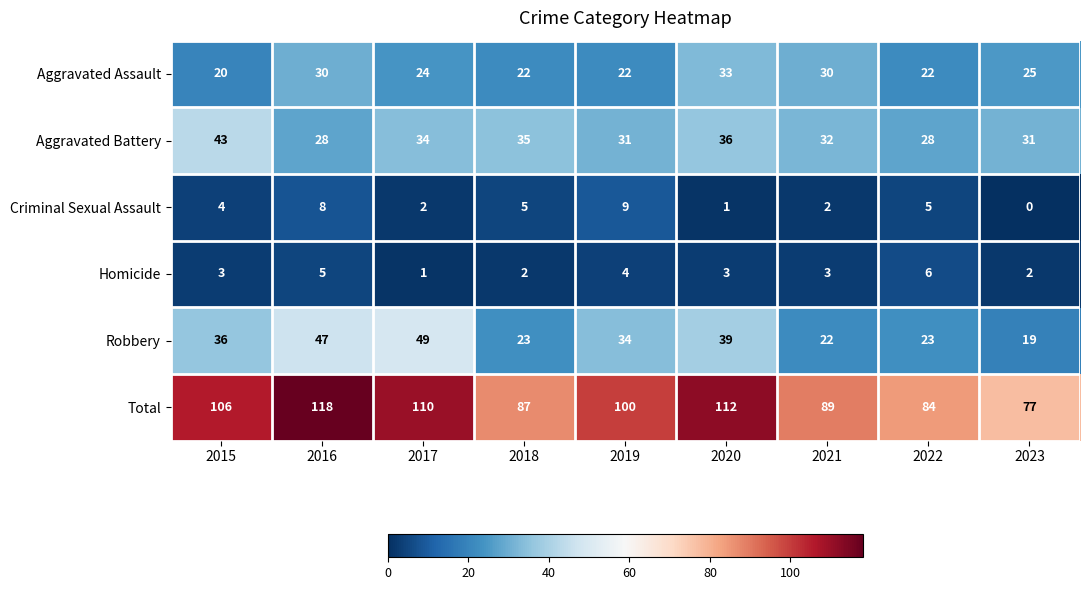

What value does the Aggravated Assault series have at 2022, to the nearest 10?

20